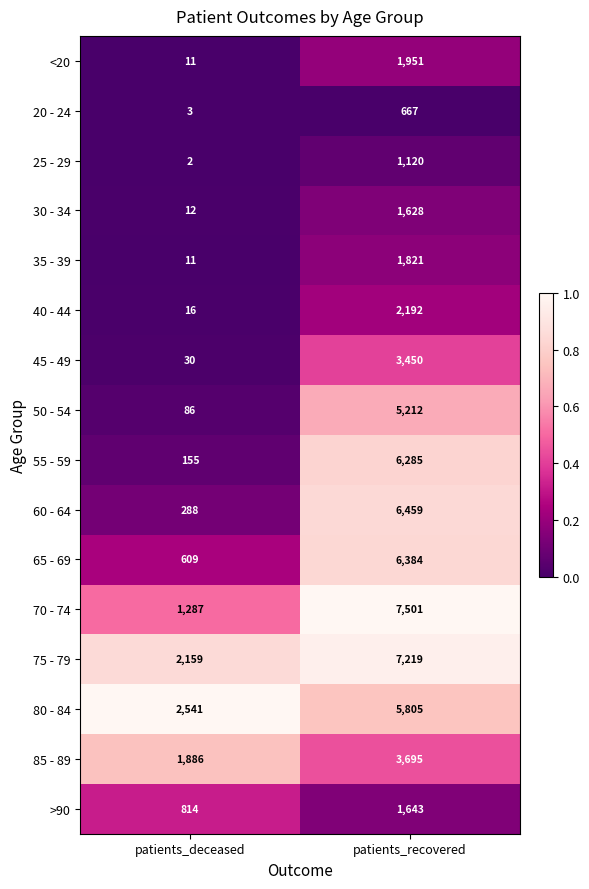

Which series has the largest total across all categories?

75 - 79